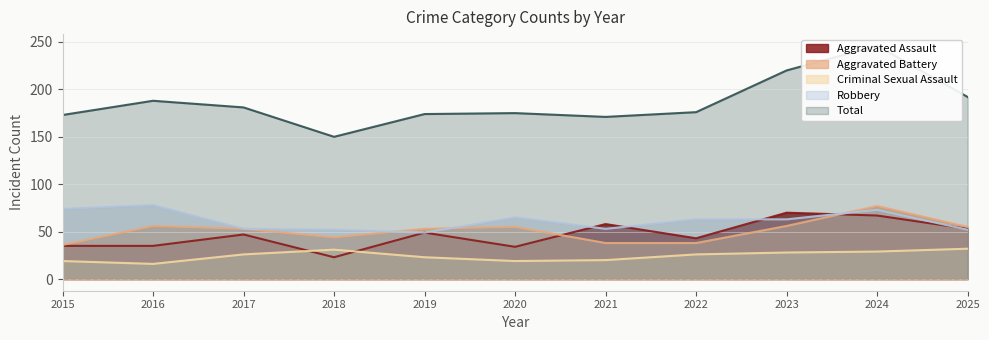

Which has a higher value, 2016 or 2023?

2023